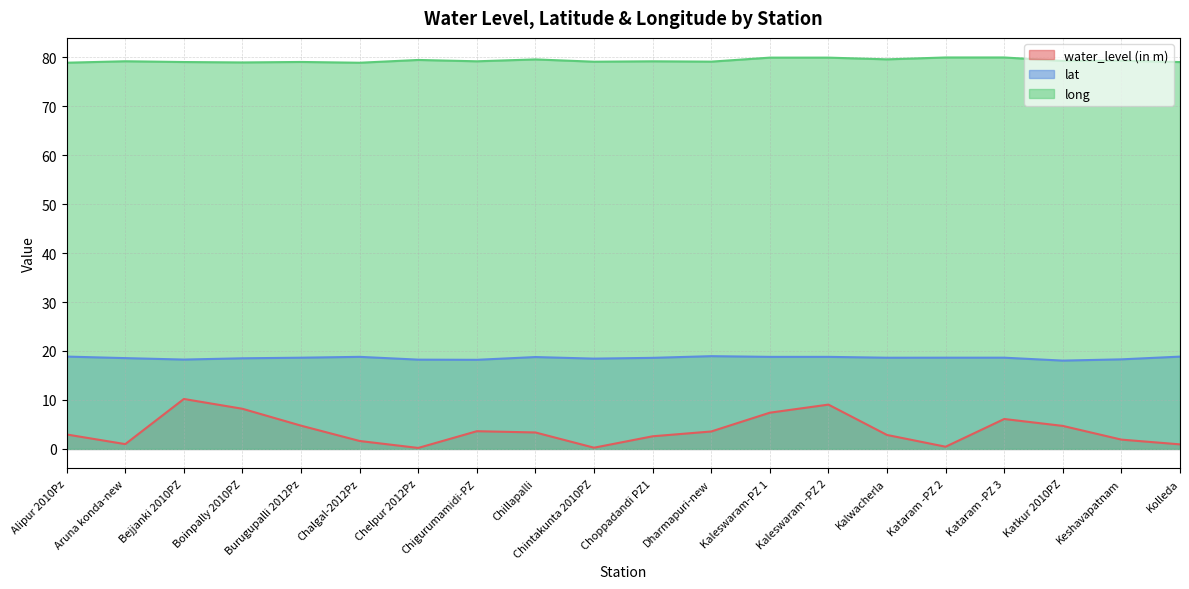

What is the difference between the second highest and second lowest values in the lat series?

0.7